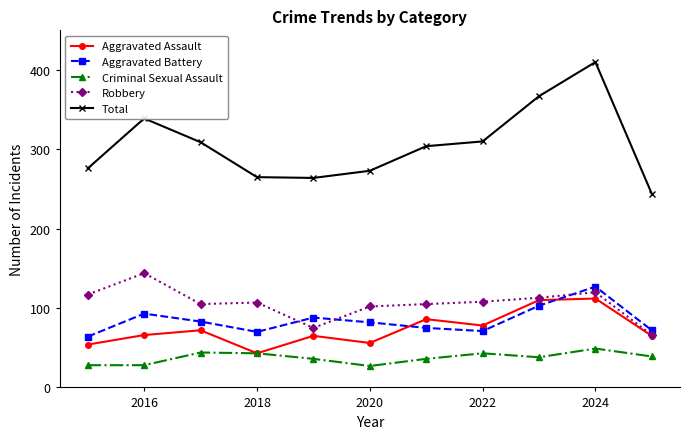

Which series has the largest total across all categories?

Total